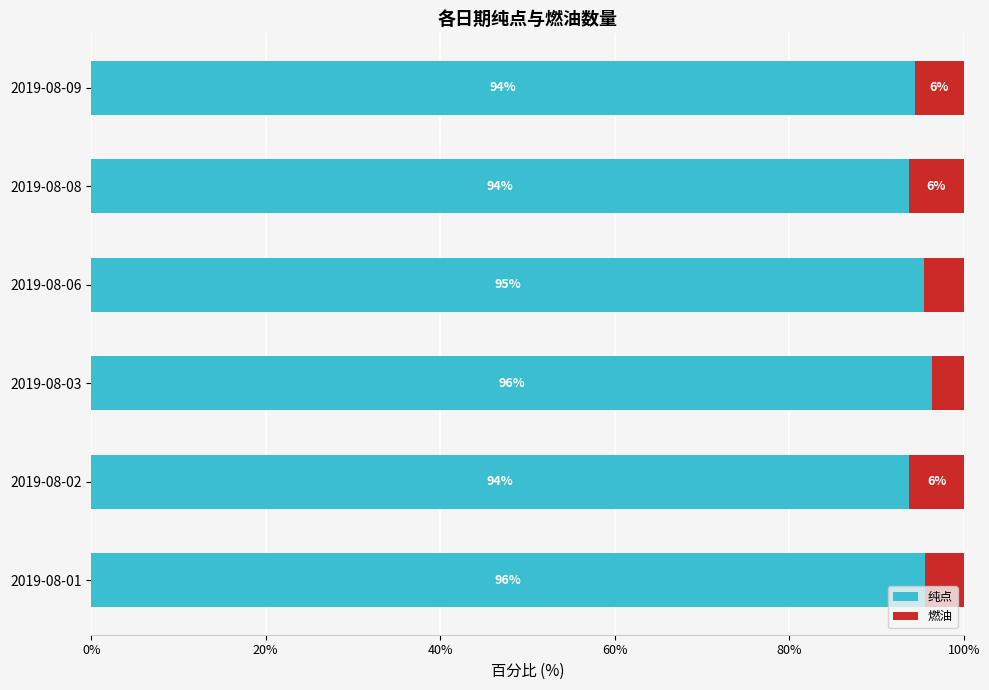

Count the 纯点 values in the range 93 to 95.

3